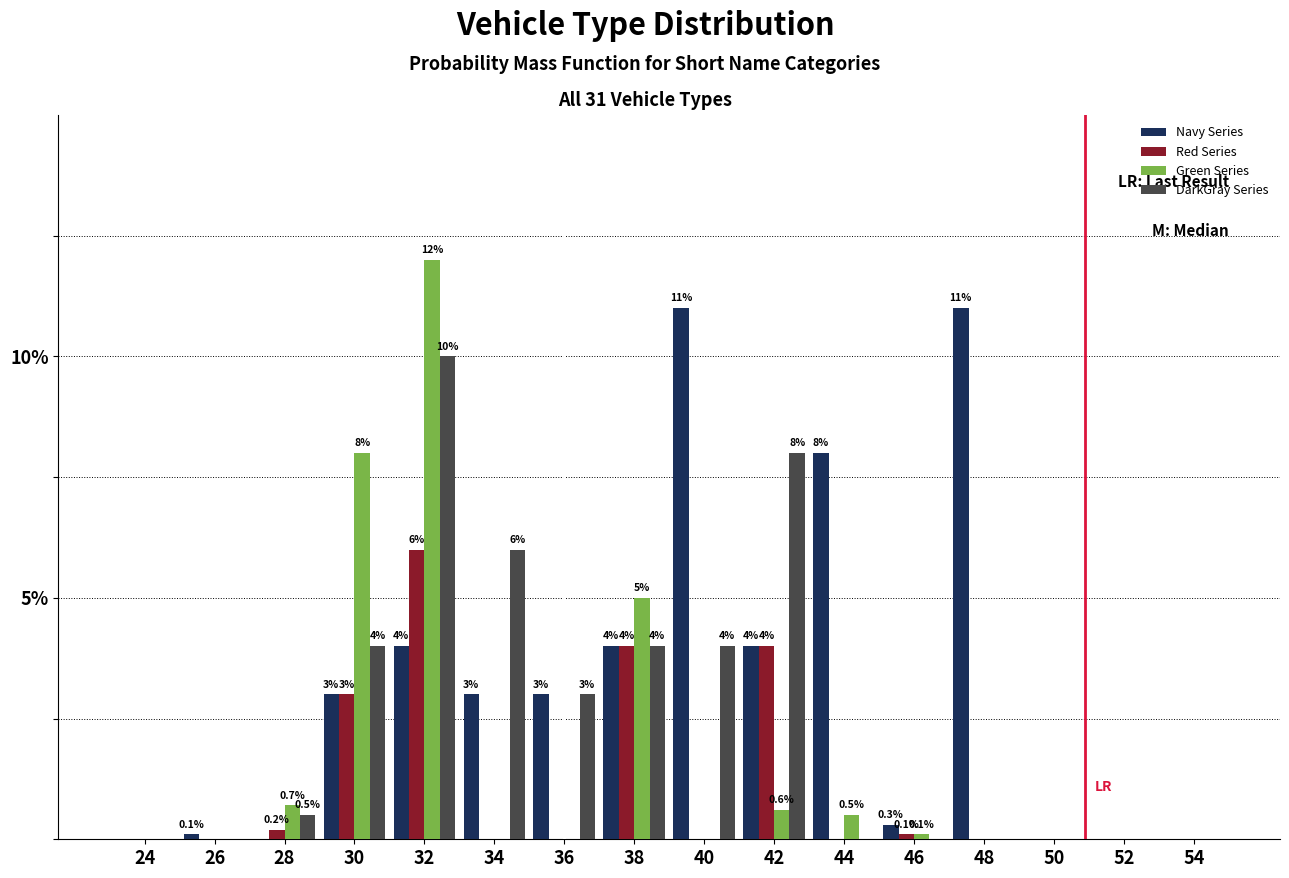

Reading left to right, what are all the values shown in this chart?

Navy Series: 24=0.0	26=0.1	28=0.0	30=3.0	32=4.0	34=3.0	36=3.0	38=4.0	40=11.0	42=4.0	44=8.0	46=0.3	48=11.0	50=0.0	52=0.0	54=0.0
Red Series: 24=0.0	26=0.0	28=0.2	30=3.0	32=6.0	34=0.0	36=0.0	38=4.0	40=0.0	42=4.0	44=0.0	46=0.1	48=0.0	50=0.0	52=0.0	54=0.0
Green Series: 24=0.0	26=0.0	28=0.7	30=8.0	32=12.0	34=0.0	36=0.0	38=5.0	40=0.0	42=0.6	44=0.5	46=0.1	48=0.0	50=0.0	52=0.0	54=0.0
DarkGray Series: 24=0.0	26=0.0	28=0.5	30=4.0	32=10.0	34=6.0	36=3.0	38=4.0	40=4.0	42=8.0	44=0.0	46=0.0	48=0.0	50=0.0	52=0.0	54=0.0